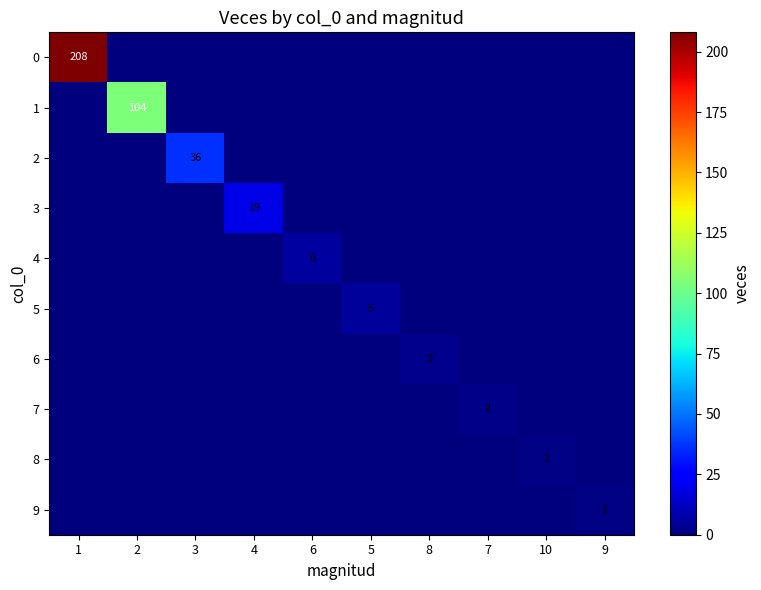

How many distinct data groups are displayed?

10